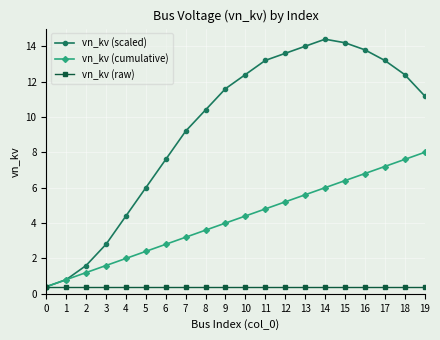

Which series has the widest spread of values?

vn_kv (scaled)